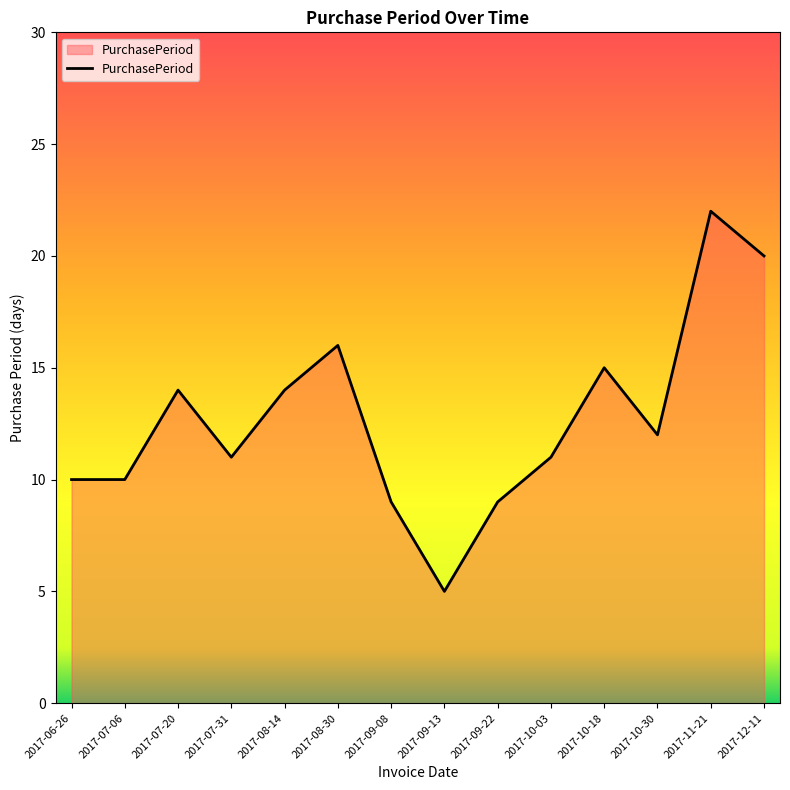

Which label corresponds to the smallest value in the chart?

2017-09-13